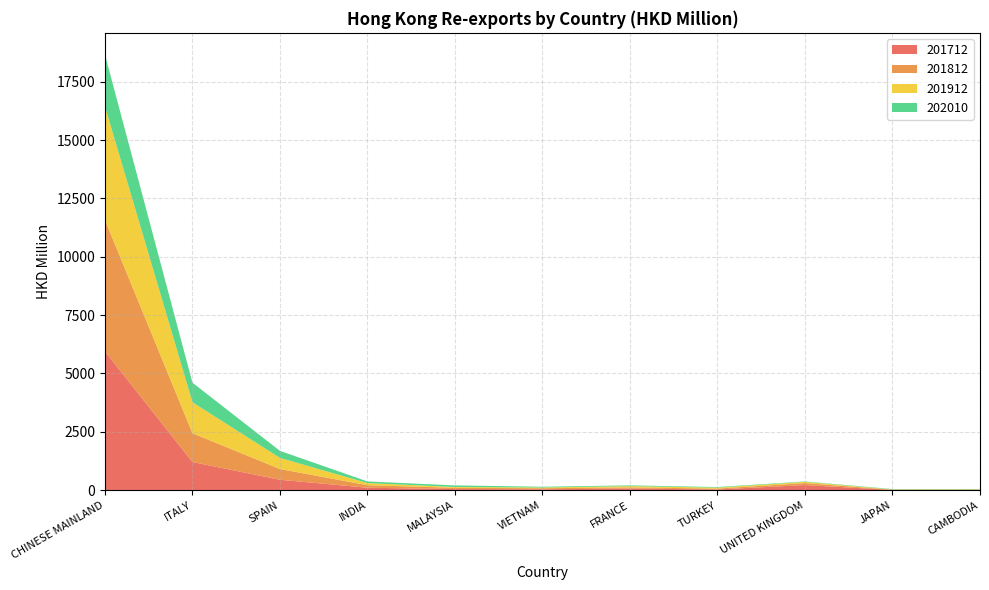

Reading right to left, transcribe all the data shown in this chart.

201712: 6.6	7.2	217.0	28.1	67.7	35.0	45.1	102.3	444.7	1204.8	5942.8
201812: 10.9	11.1	85.1	38.7	47.8	46.4	54.8	108.4	459.0	1234.8	5636.3
201912: 16.7	10.5	49.8	39.9	55.2	30.9	35.5	91.3	477.4	1325.7	4862.1
202010: 15.2	16.3	18.2	25.1	32.1	32.6	66.5	70.2	300.7	838.5	2221.1